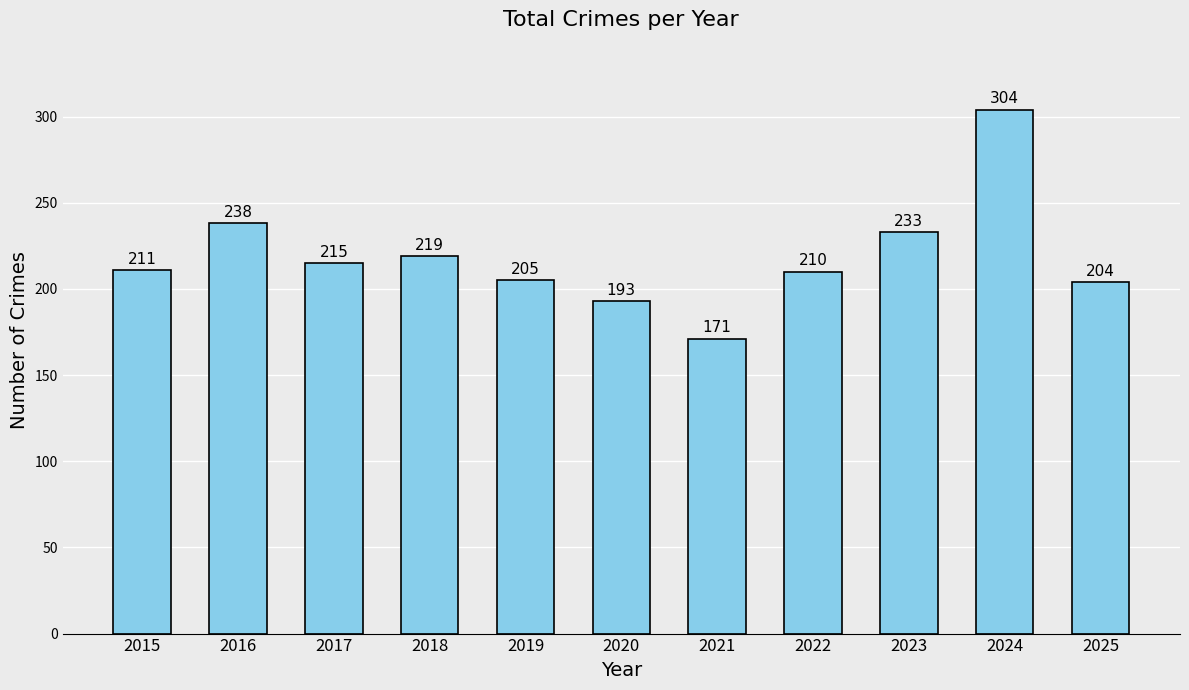

Reading right to left, list all the values displayed in this chart.

204	304	233	210	171	193	205	219	215	238	211